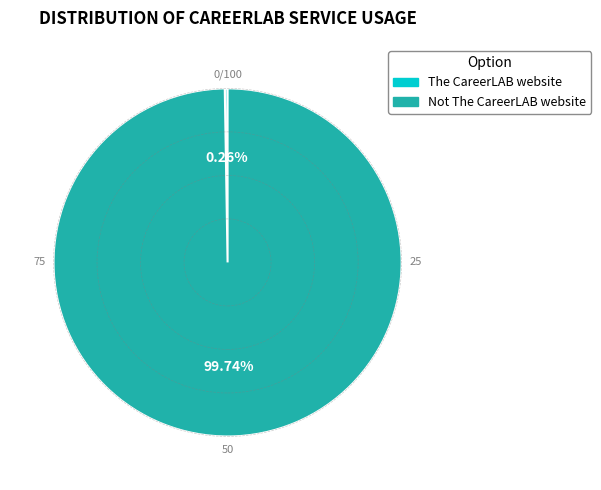

Is there a majority slice in this chart?

Yes